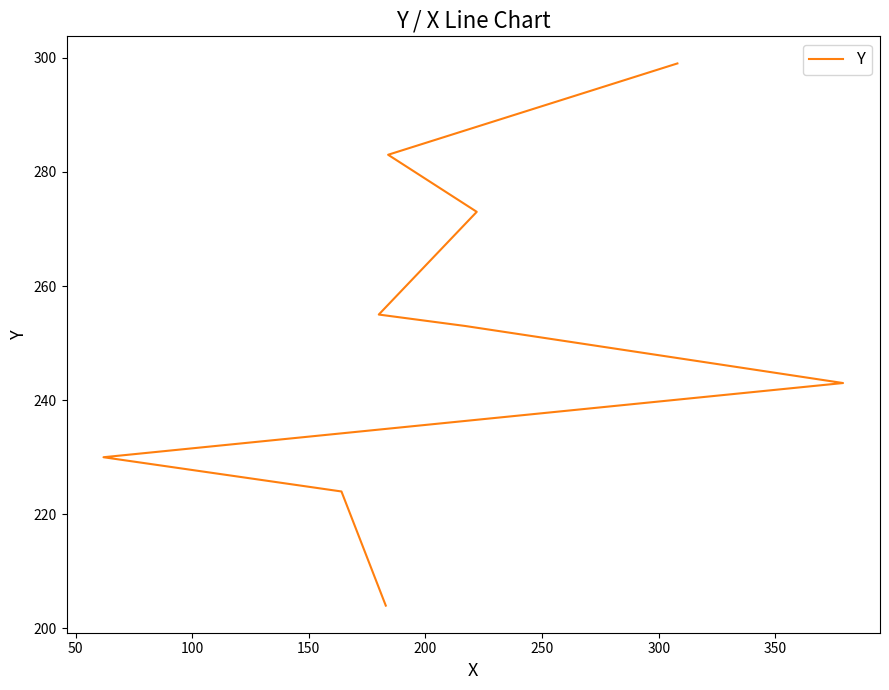

What is the value of the 3rd point from the left?

230